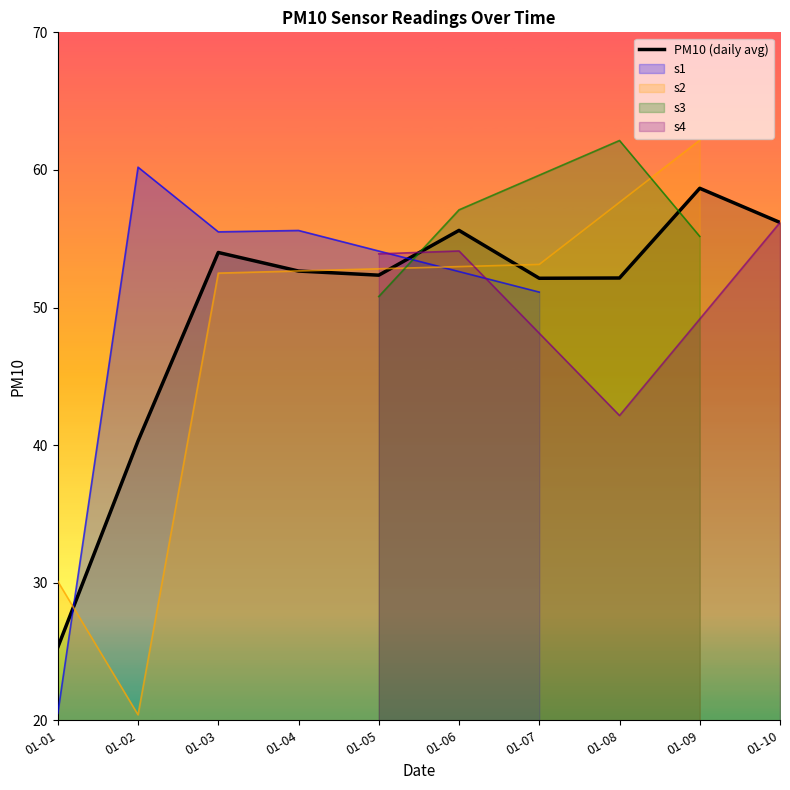

The value at 01-01 is 25.3. True or false?

True